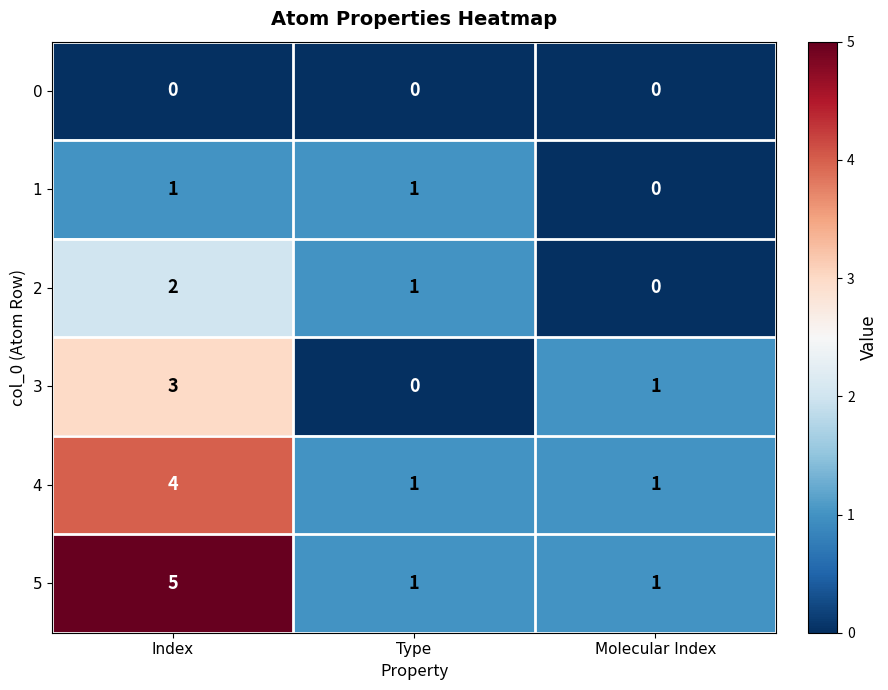

How many values in the 2 series are below 1?

1